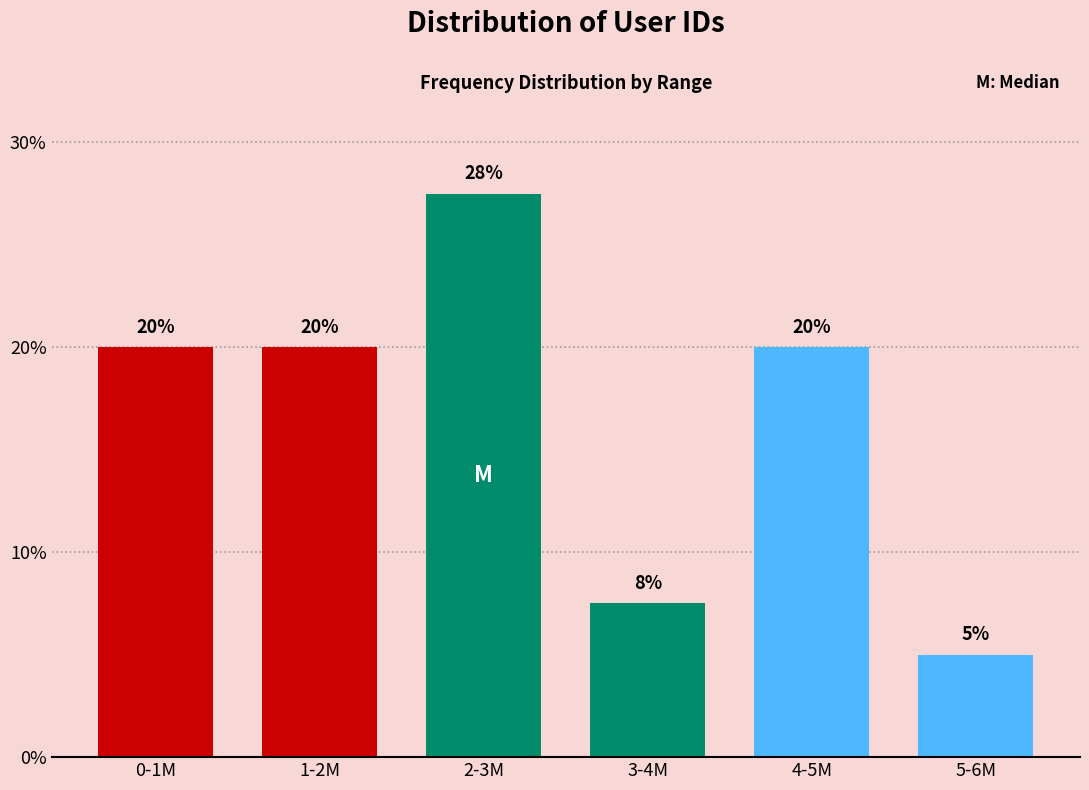

What is the difference between the maximum and second lowest values?

20.0